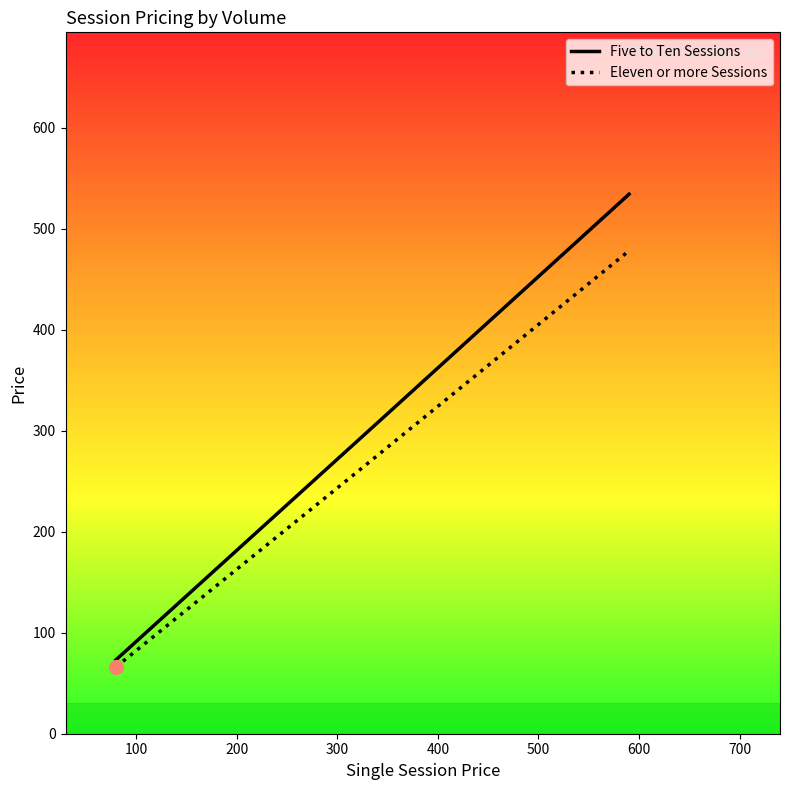

How many categories are shown in the chart?

3